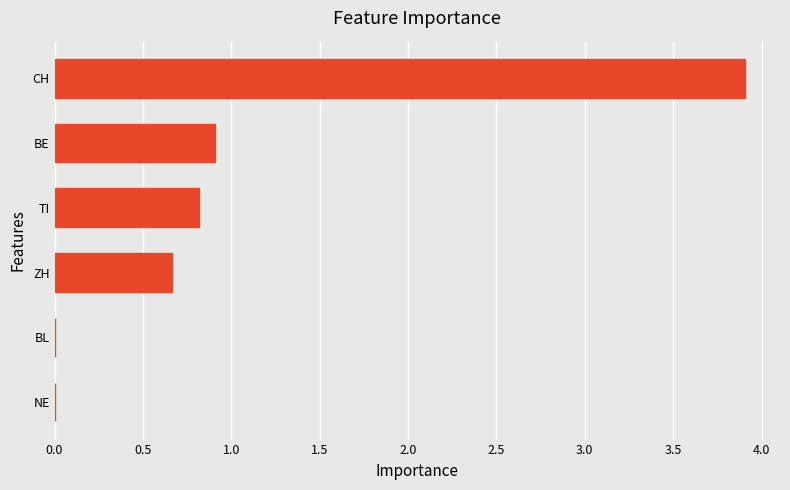

What is the sum of all values?

6.3